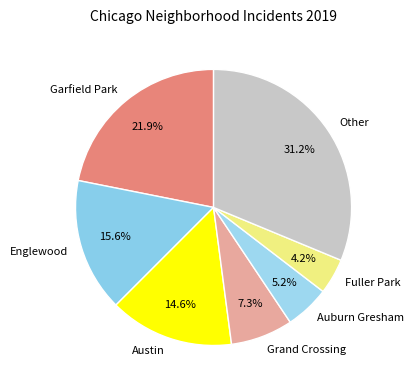

Does Auburn Gresham account for over 50% of the chart?

No